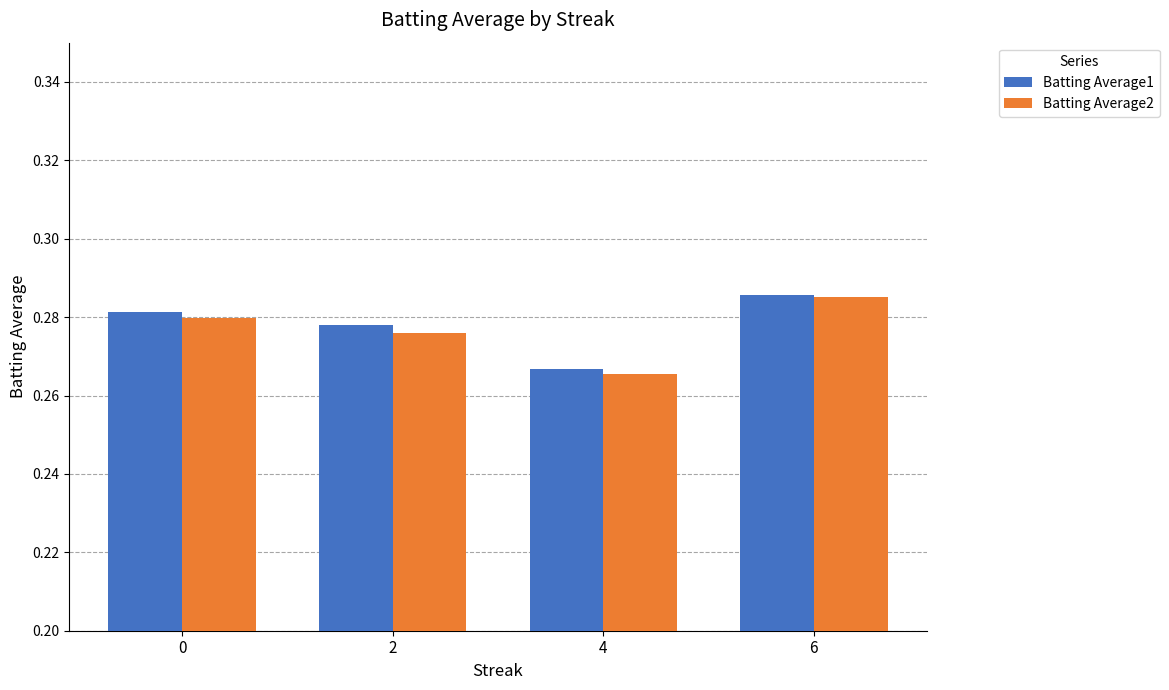

The Batting Average1 series shows 0.4 at 6. True or false?

False